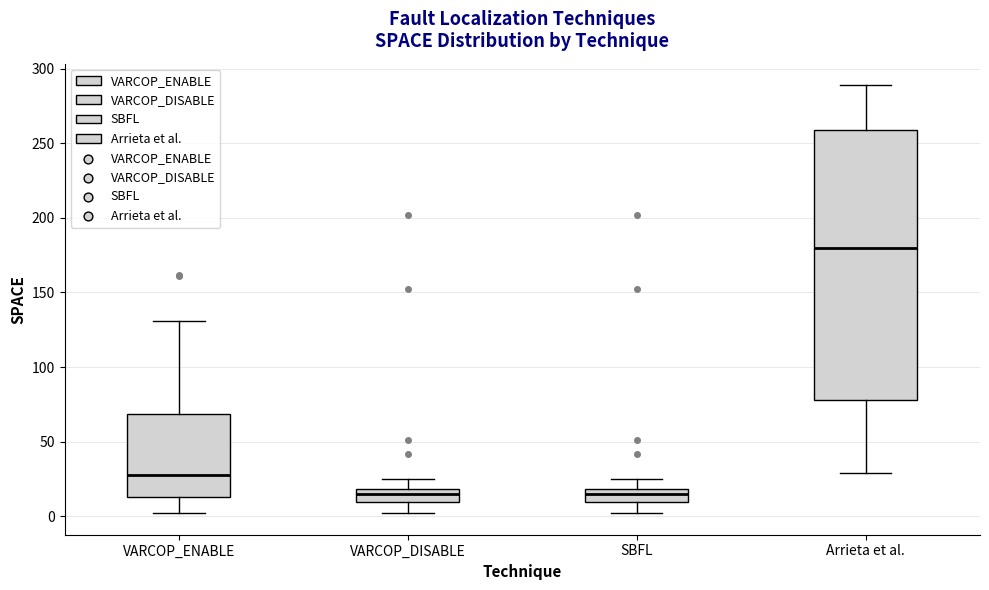

Reading left to right, transcribe this box plot: for each box, give where its median line is, the range the box spans, and where its two whiskers end, as read against the y-axis. The values are not printed on the chart, so give them approximately, as read against the axis.

VARCOP_ENABLE: median 30, box 15 to 70, whiskers 0 to 130
VARCOP_DISABLE: median 15, box 10 to 20, whiskers 0 to 25
SBFL: median 15, box 10 to 20, whiskers 0 to 25
Arrieta et al.: median 180, box 80 to 260, whiskers 30 to 290